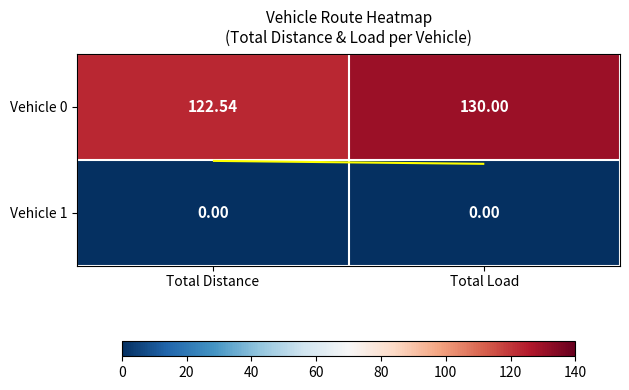

Which series has the largest range (max minus min)?

Vehicle 0